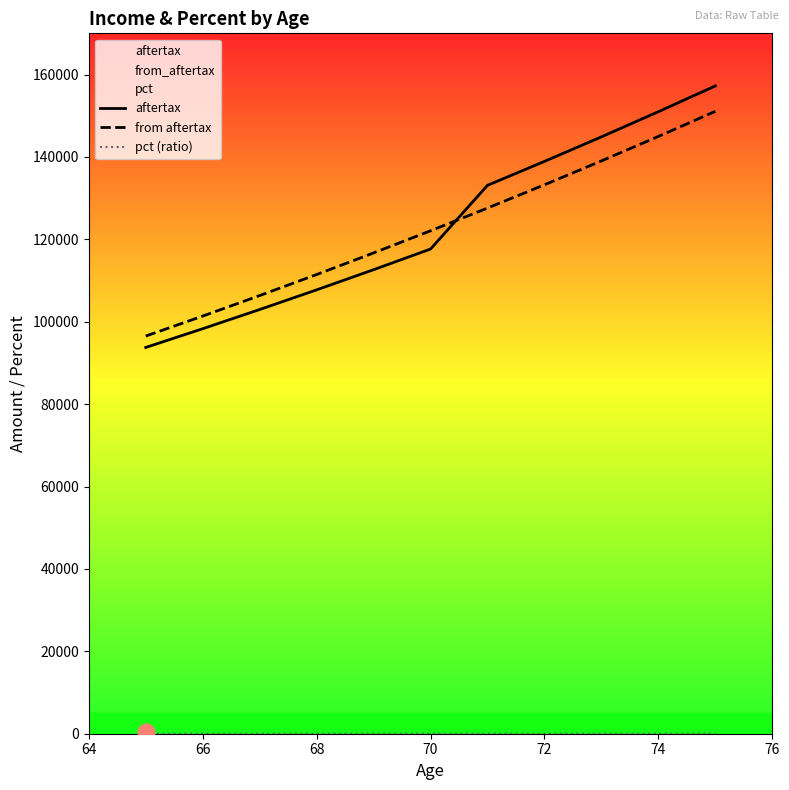

What is the average value of the pct (ratio) series?

0.6